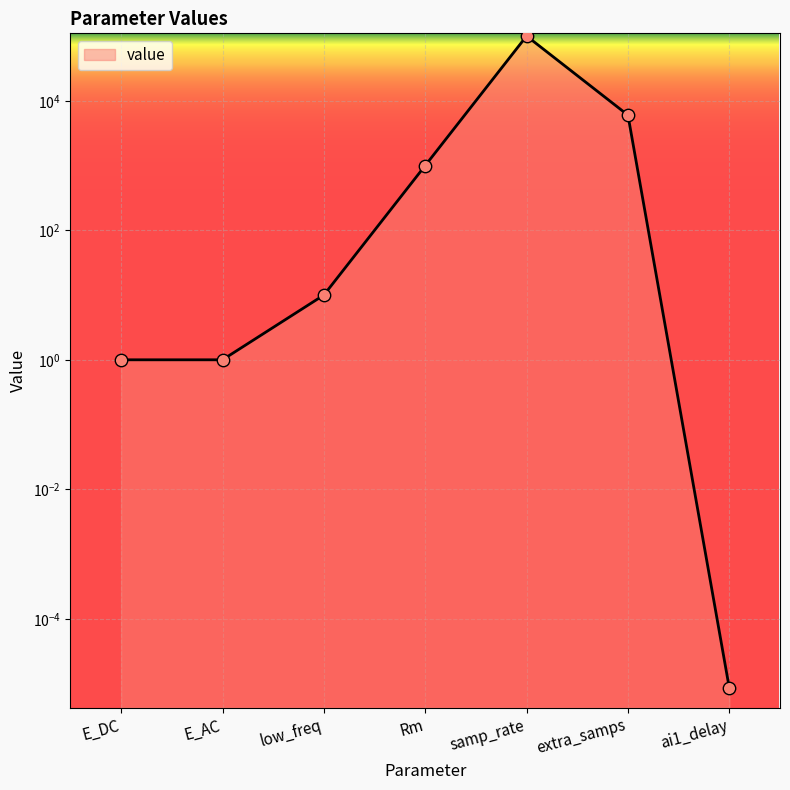

What is the change in value from Rm to samp_rate?

+99000.0